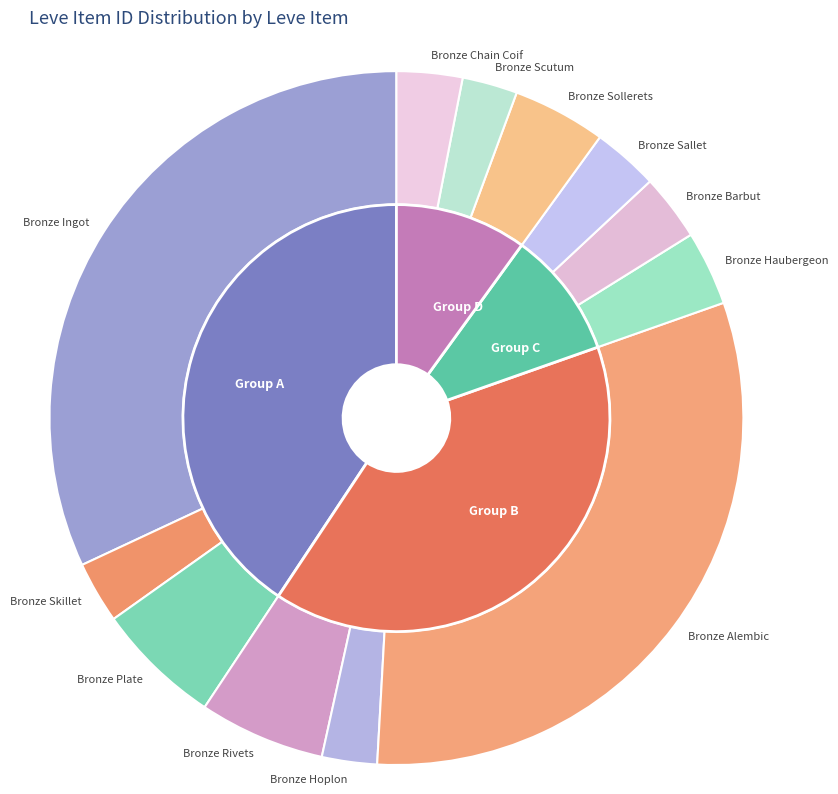

What is the largest slice in the pie chart?

Bronze Ingot